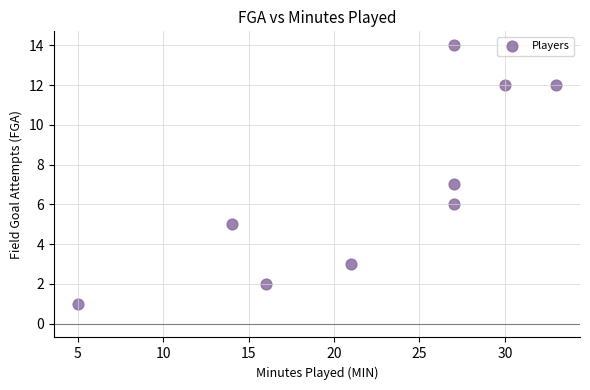

What is the range of Y values (max minus min)?

13